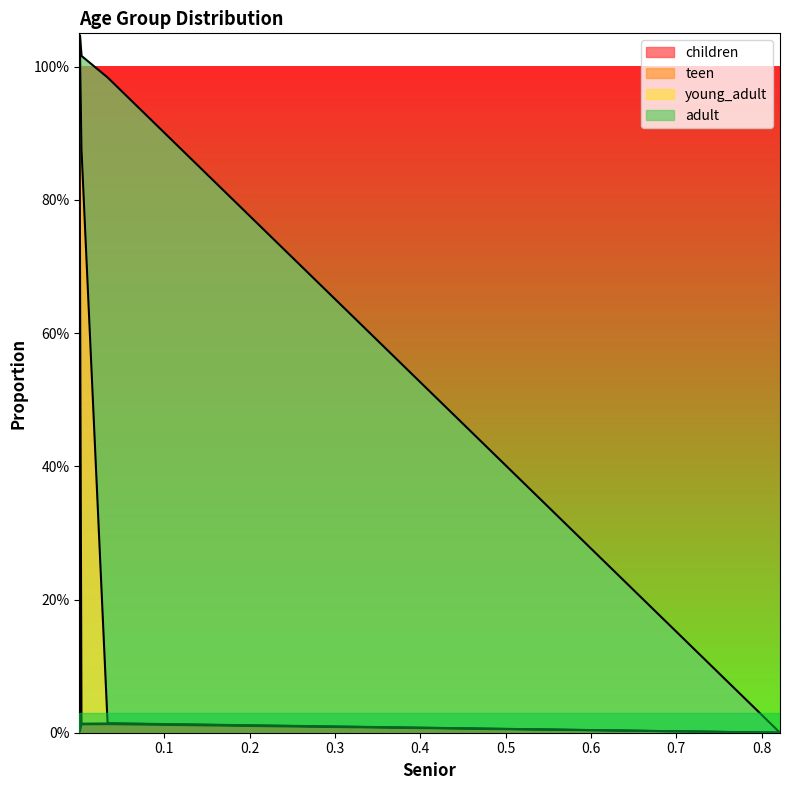

What is the value of the adult point at the 4th from the left?

1.0